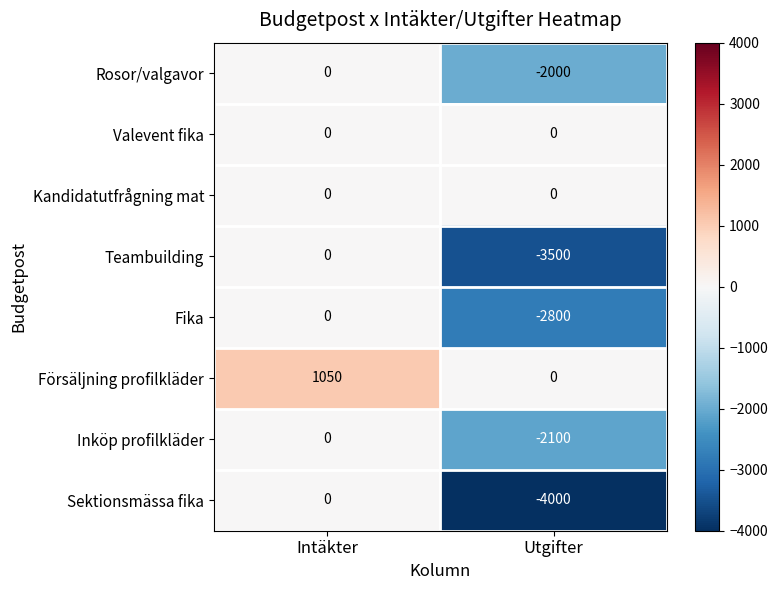

Which series has the largest range (max minus min)?

Sektionsmässa fika